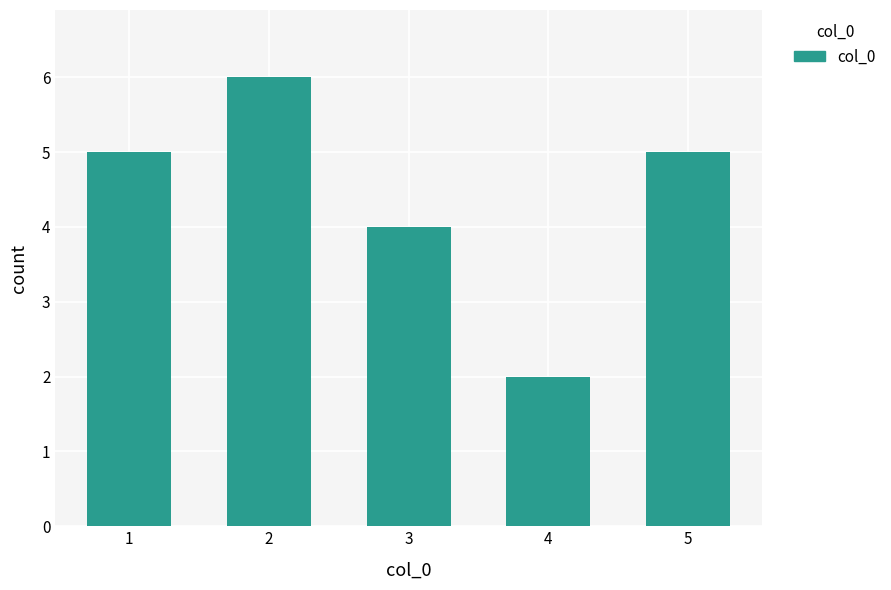

What is the maximum value shown in the chart?

6